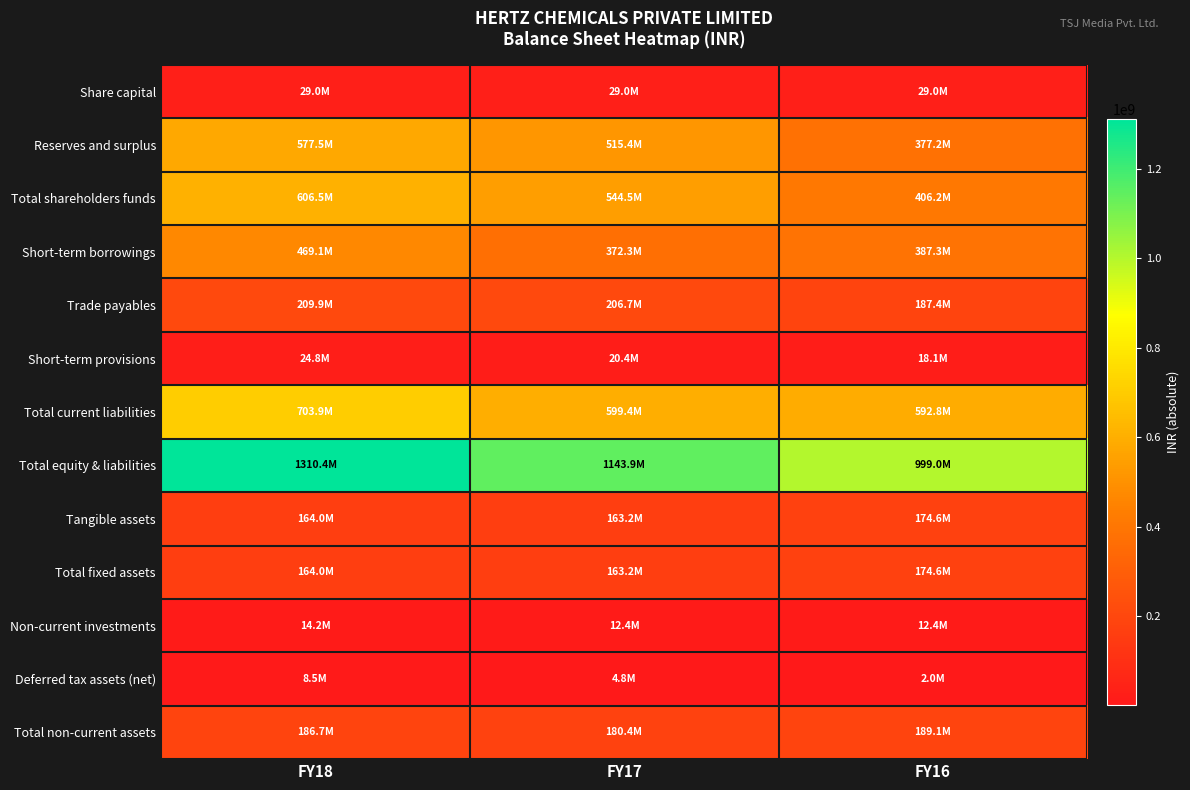

At FY17, list the series in order from largest to smallest.

Total equity & liabilities, Total current liabilities, Total shareholders funds, Reserves and surplus, Short-term borrowings, Trade payables, Total non-current assets, Tangible assets, Total fixed assets, Share capital, Short-term provisions, Non-current investments, Deferred tax assets (net)